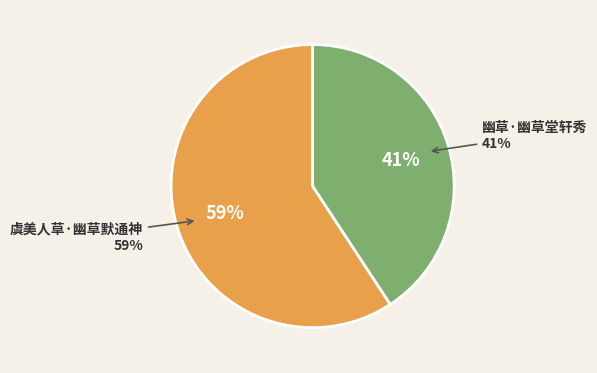

Combined, do 虞美人草·幽草默通神 and 幽草·幽草堂轩秀 account for over 50%?

Yes